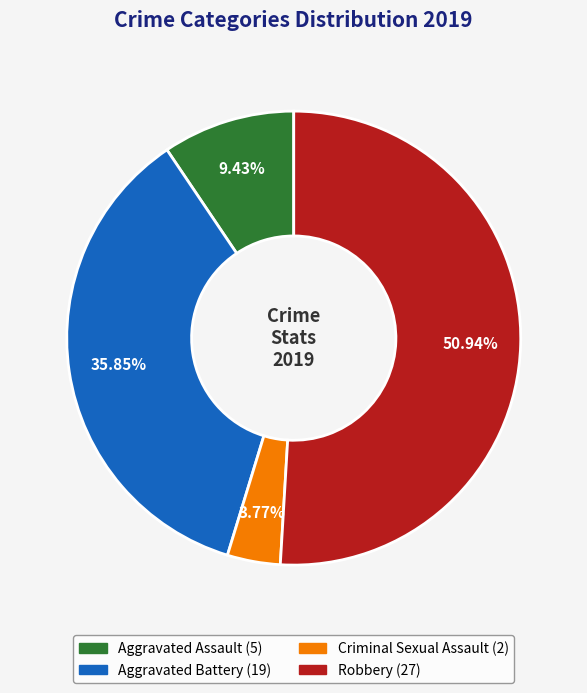

Is there a majority slice in this chart?

Yes